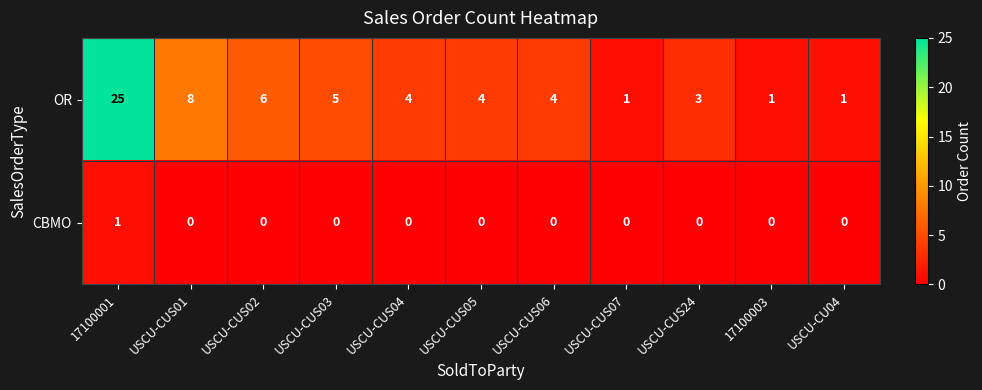

The value of OR at USCU-CUS01 is 5. True or false?

False